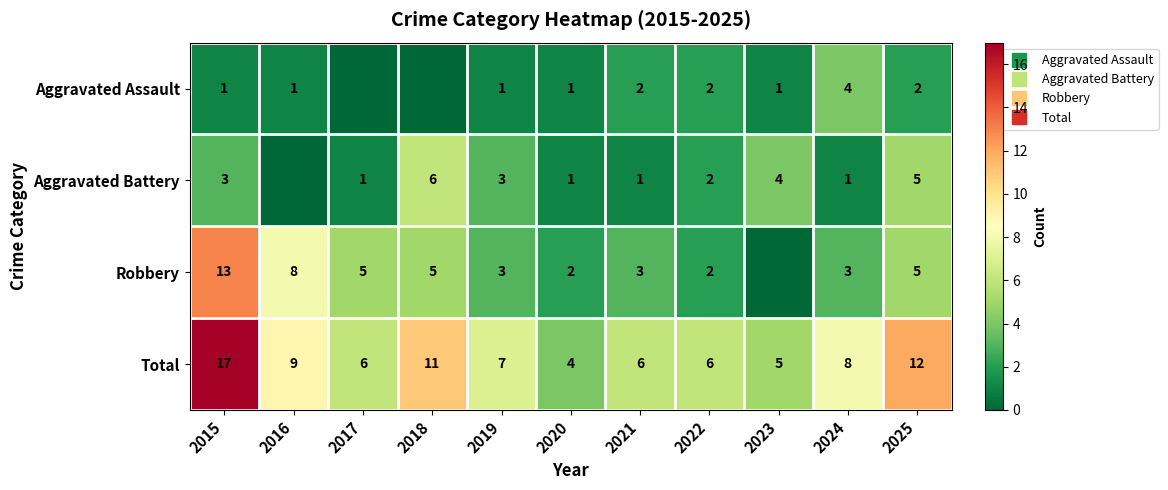

How many series are shown in this chart?

4